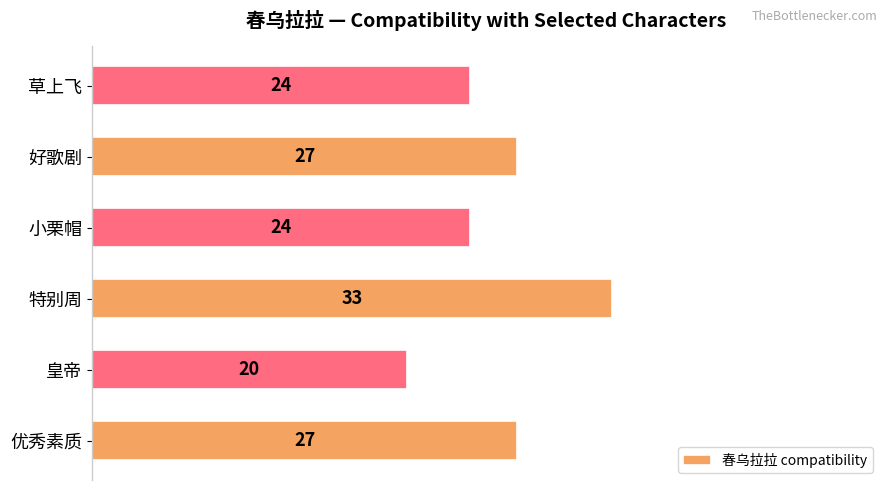

What is the minimum value shown in the chart?

20